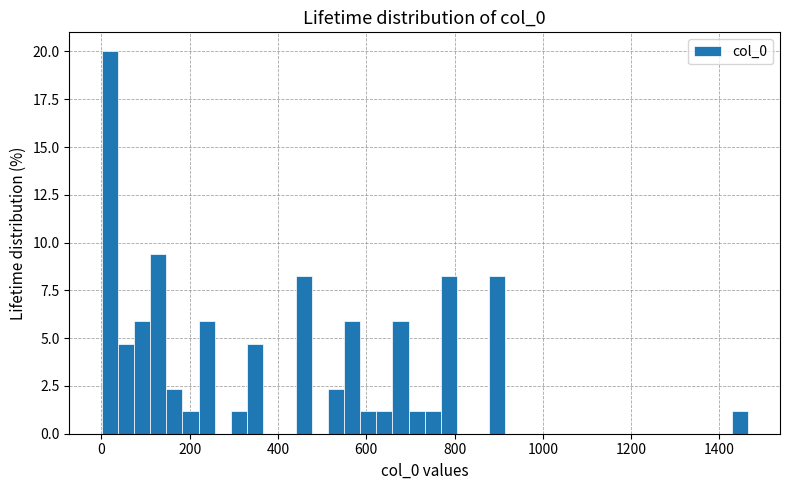

Read against the x-axis, roughly where is the centre of the tallest bar?

20